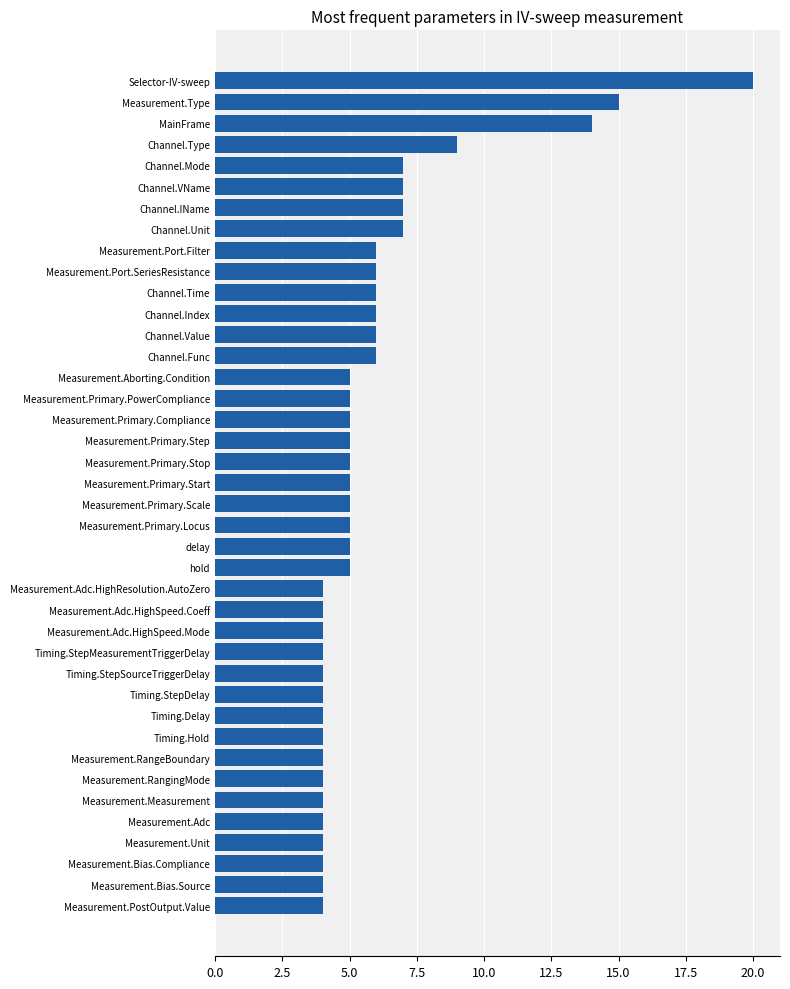

The value at Measurement.Measurement is 6. True or false?

False